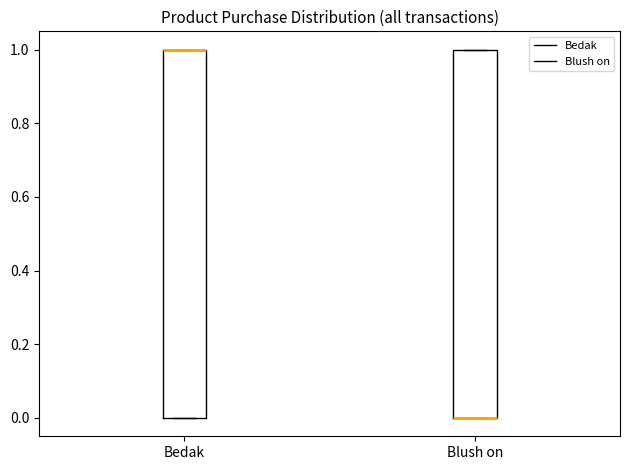

Where is the lower edge of the box for Blush on on the y-axis? The values are not printed on the chart, so give them approximately, as read against the axis.

0